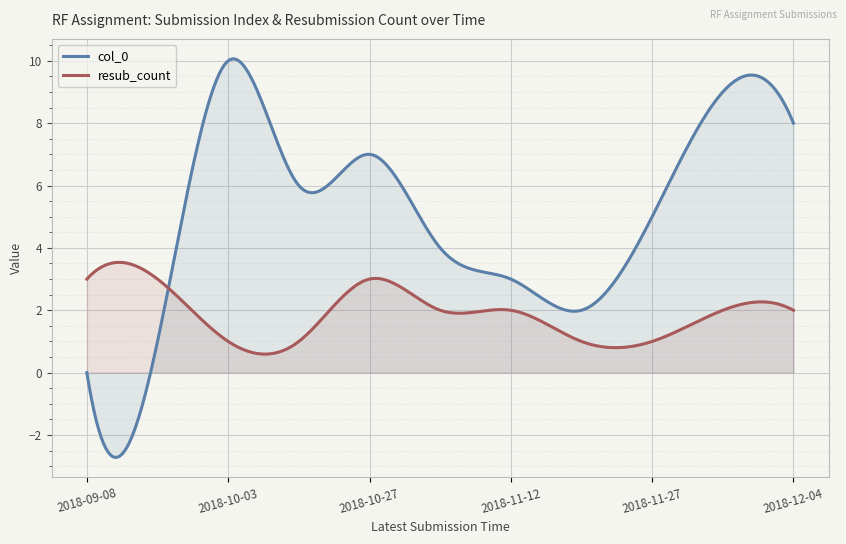

Where is col_0 nearest to the value 5?

2018-11-27